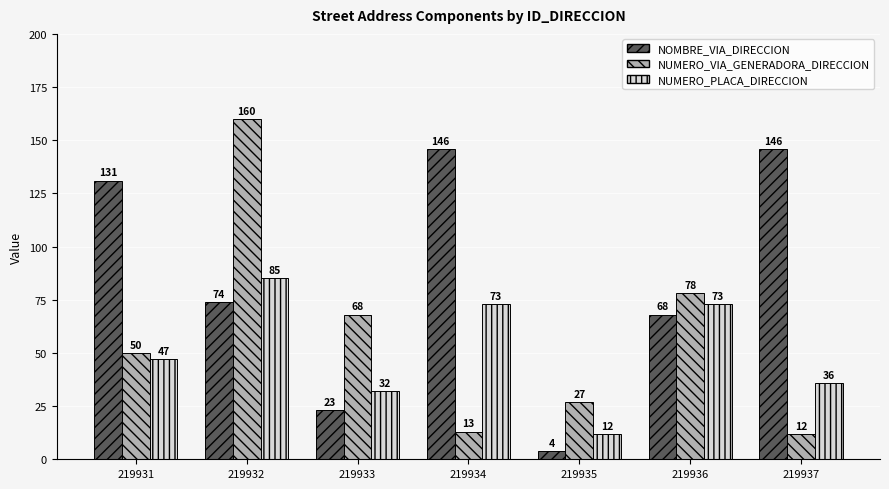

Is the value of NUMERO_VIA_GENERADORA_DIRECCION at 219931 greater than the value of NUMERO_PLACA_DIRECCION at 219933?

Yes